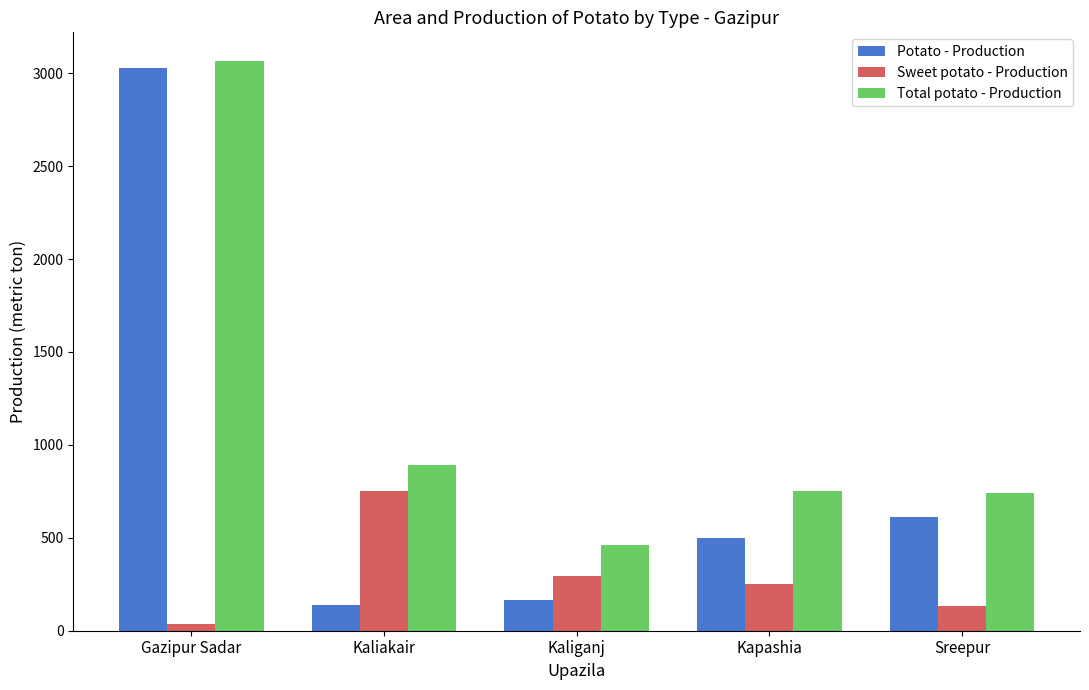

Is the value of Total potato - Production at Kaliganj greater than the value of Potato - Production at Kaliakair?

Yes